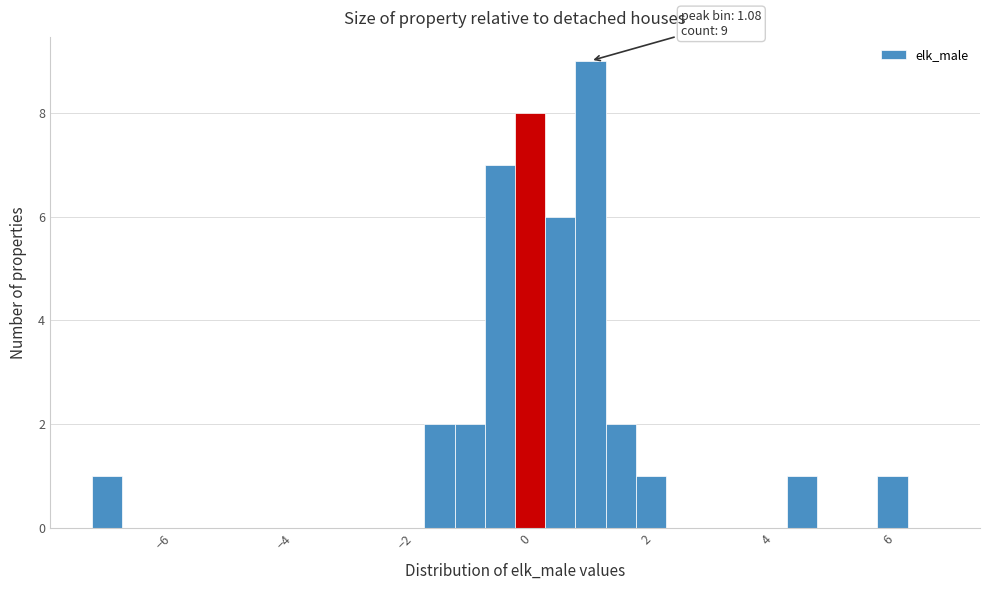

Read against the x-axis, roughly where is the centre of the tallest bar?

1.0